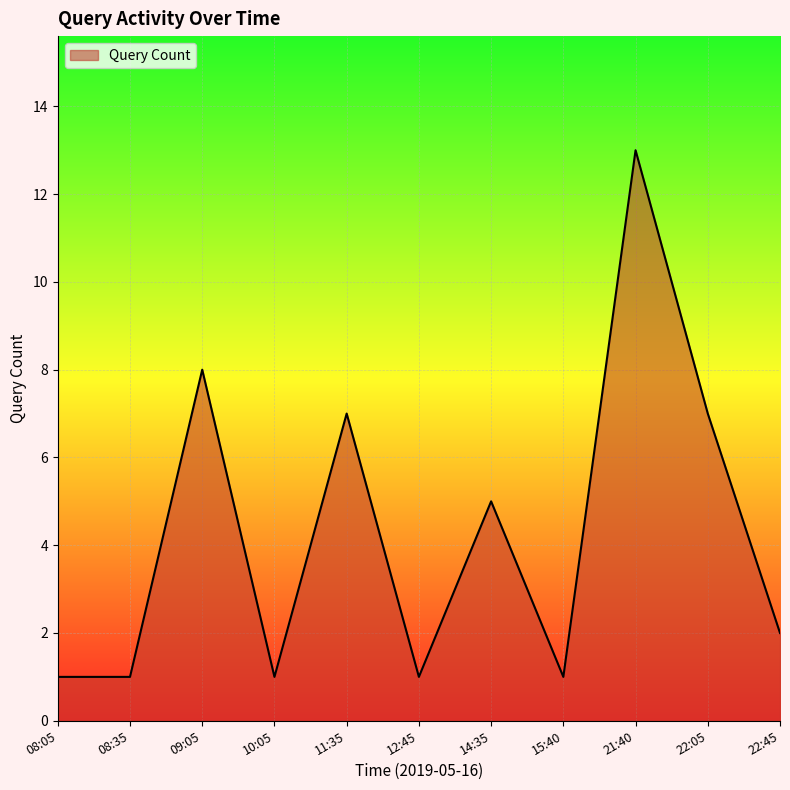

What is the maximum value shown in the chart?

13